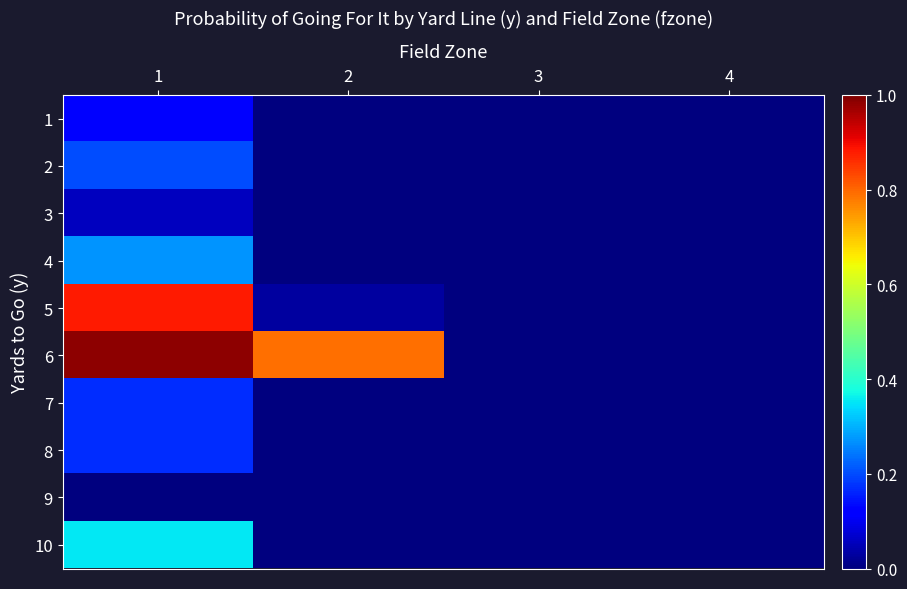

Reading left to right, transcribe all the data shown in this chart.

1: 1=0.1	2=0.0	3=0.0	4=0.0
2: 1=0.2	2=0.0	3=0.0	4=0.0
3: 1=0.1	2=0.0	3=0.0	4=0.0
4: 1=0.3	2=0.0	3=0.0	4=0.0
5: 1=0.9	2=0.0	3=0.0	4=0.0
6: 1=1.0	2=0.8	3=0.0	4=0.0
7: 1=0.2	2=0.0	3=0.0	4=0.0
8: 1=0.2	2=0.0	3=0.0	4=0.0
9: 1=0.0	2=0.0	3=0.0	4=0.0
10: 1=0.4	2=0.0	3=0.0	4=0.0